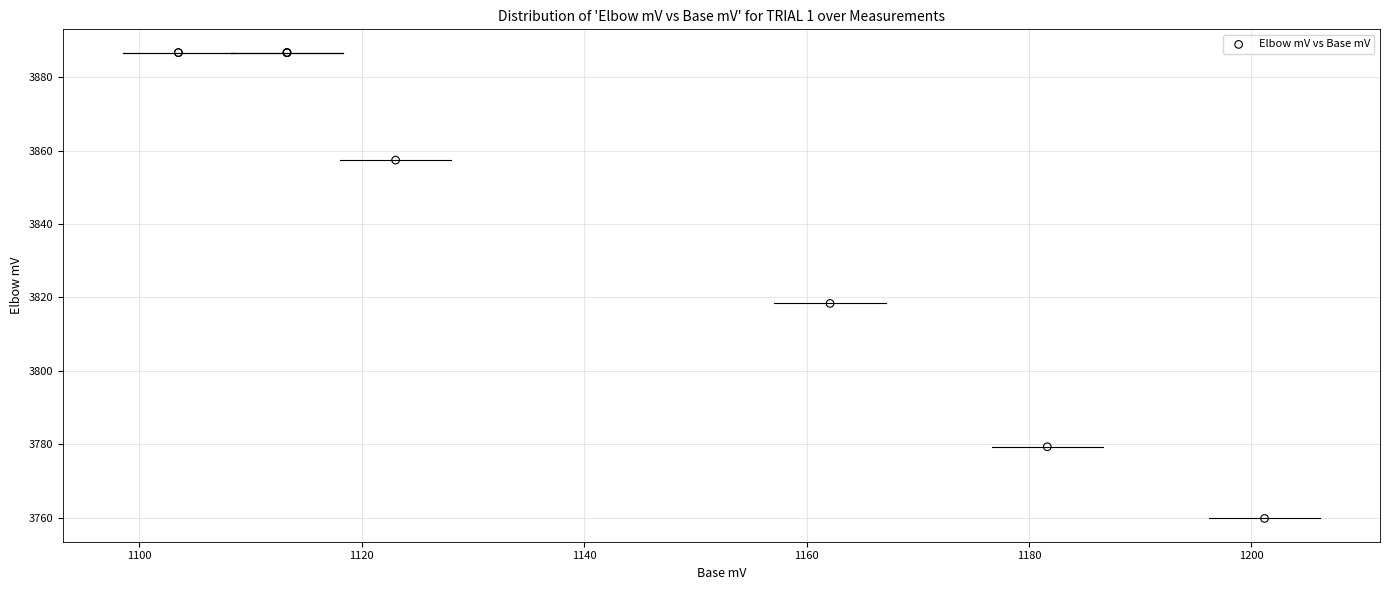

What Y value in the scatter plot is closest to 3823?

3818.4